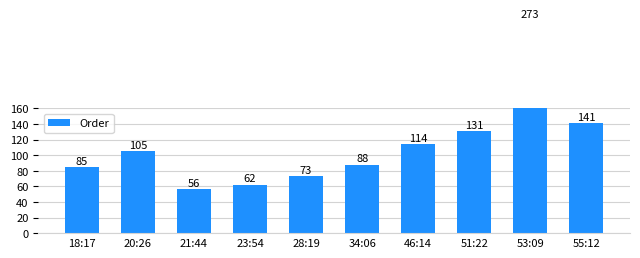

What value does the data have at 34:06?

88